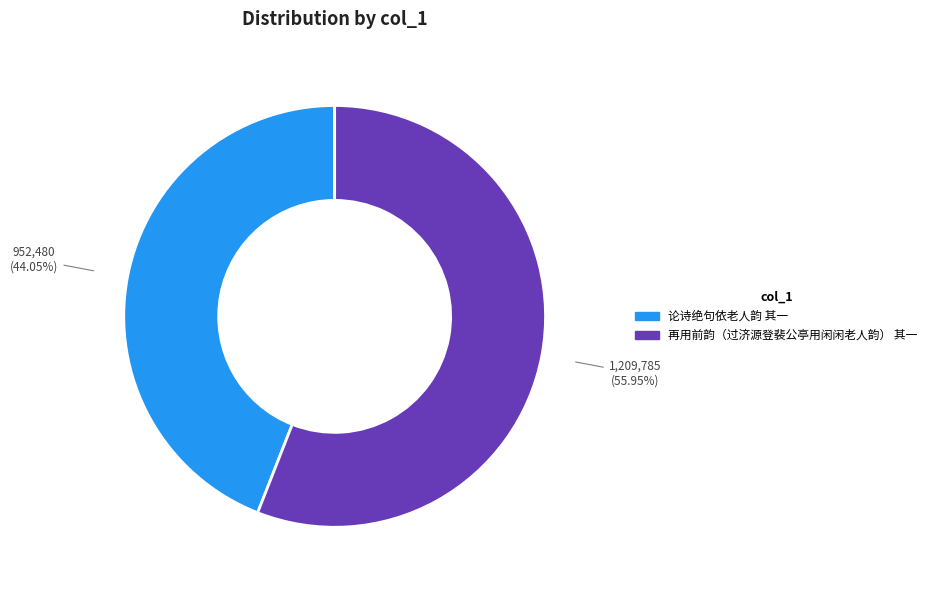

What percentage is the 论诗绝句依老人韵 其一 slice, to the nearest percent?

44%